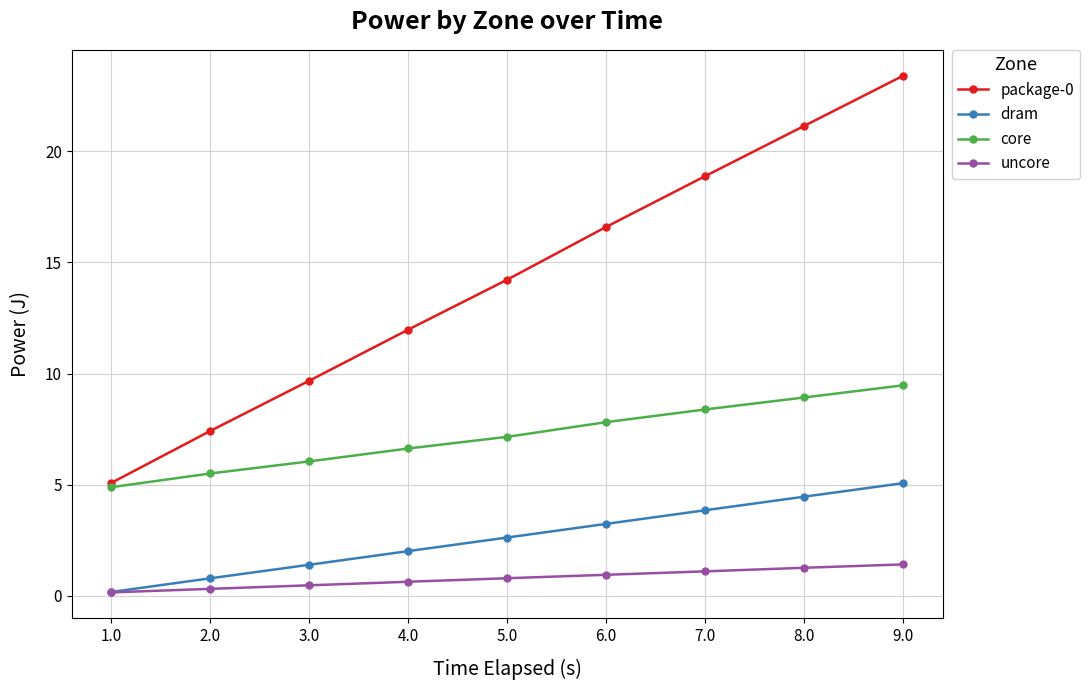

What is the difference between the maximum and minimum values in the dram series?

4.9